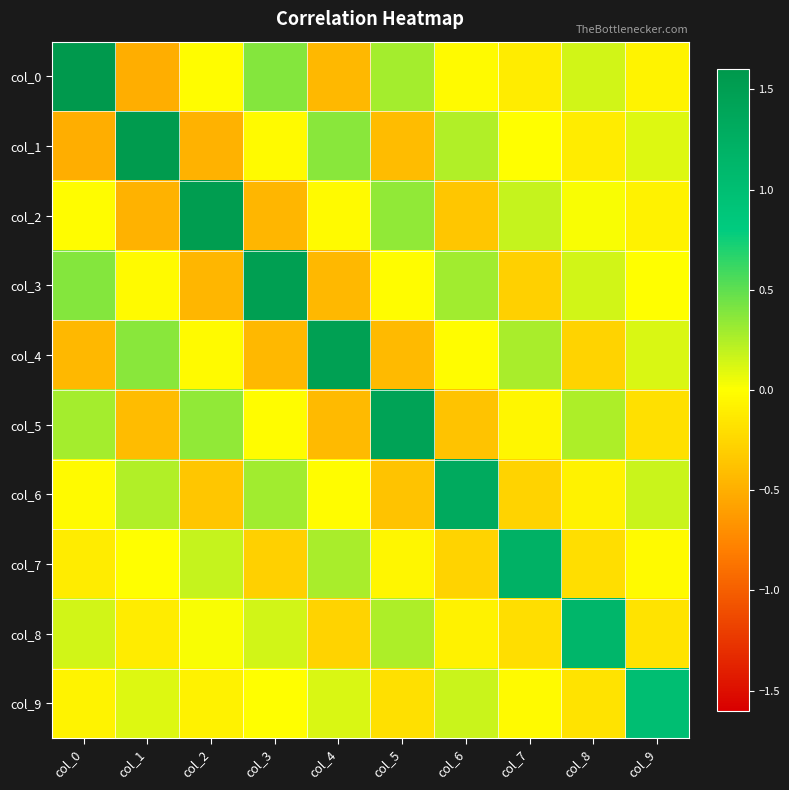

Rank the series at col_2 from lowest to highest value.

col_1, col_3, col_6, col_9, col_4, col_0, col_8, col_7, col_5, col_2